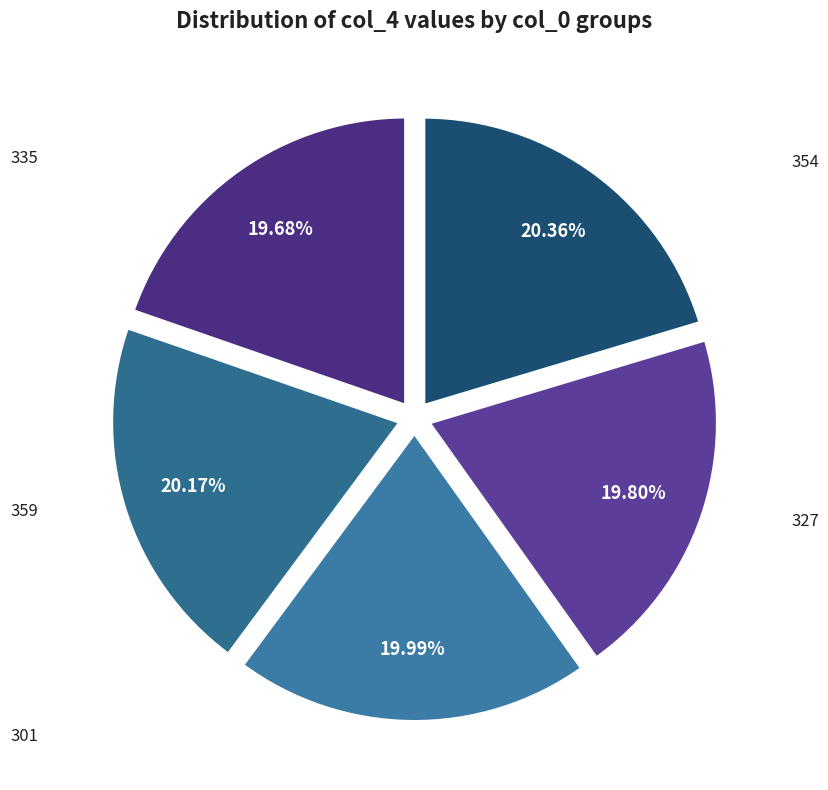

Rank the categories by value from lowest to highest.

335, 327, 301, 359, 354